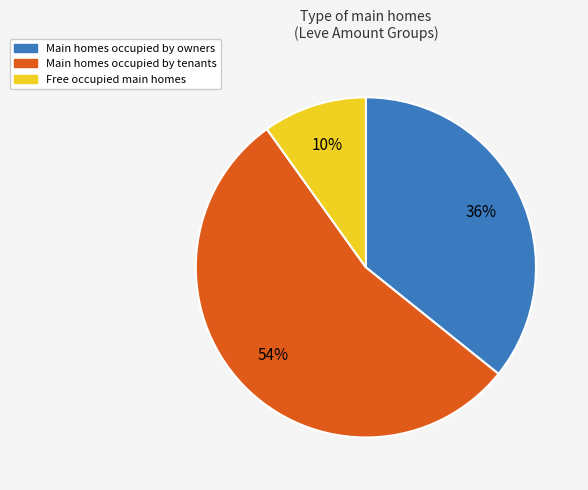

Is there any slice that represents more than half of the pie?

Yes